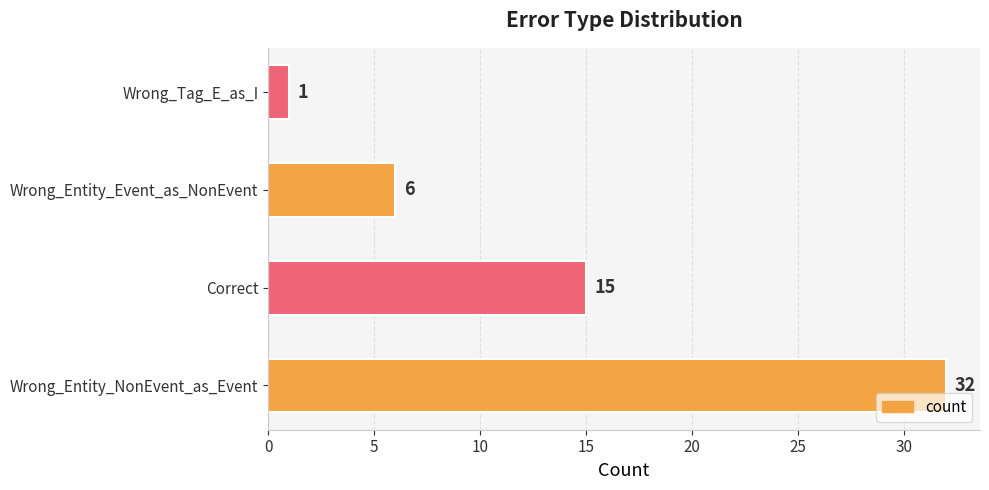

Which has a higher value, Wrong_Entity_Event_as_NonEvent or Wrong_Entity_NonEvent_as_Event?

Wrong_Entity_NonEvent_as_Event